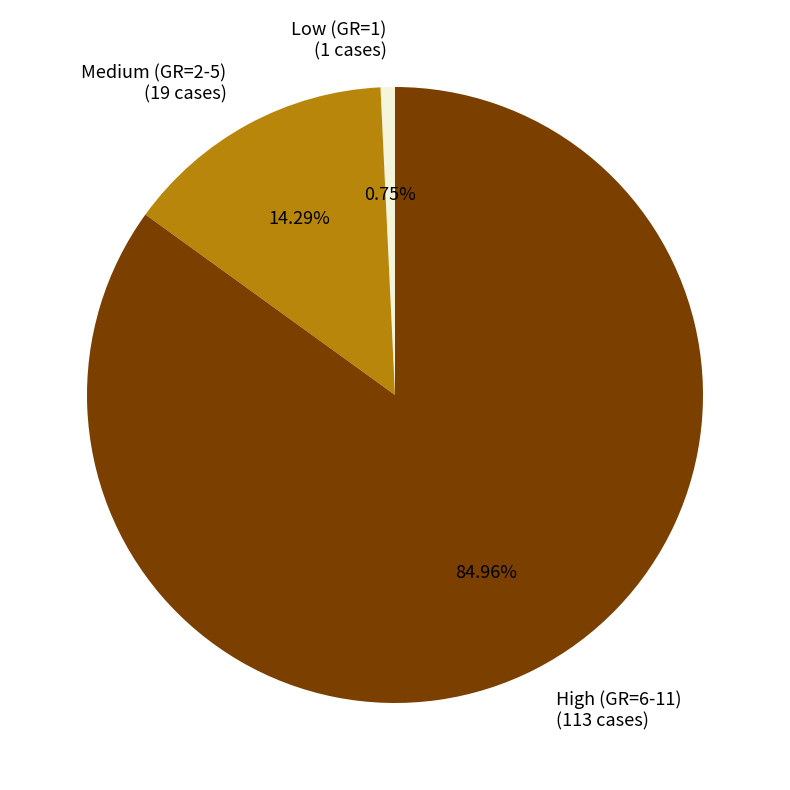

Does any single category account for the majority?

Yes